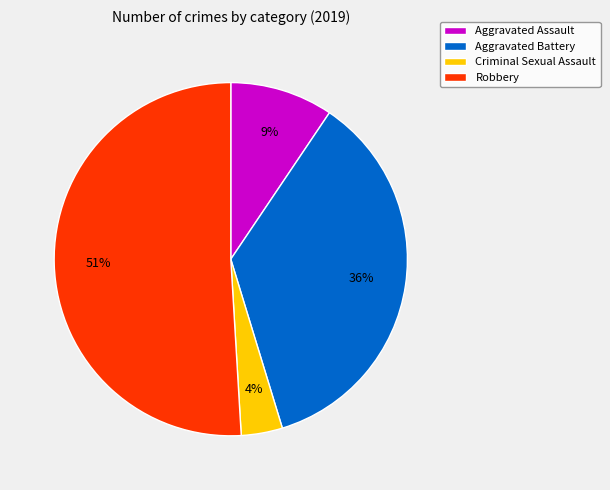

Is it true that Aggravated Assault is 23% of the pie?

False